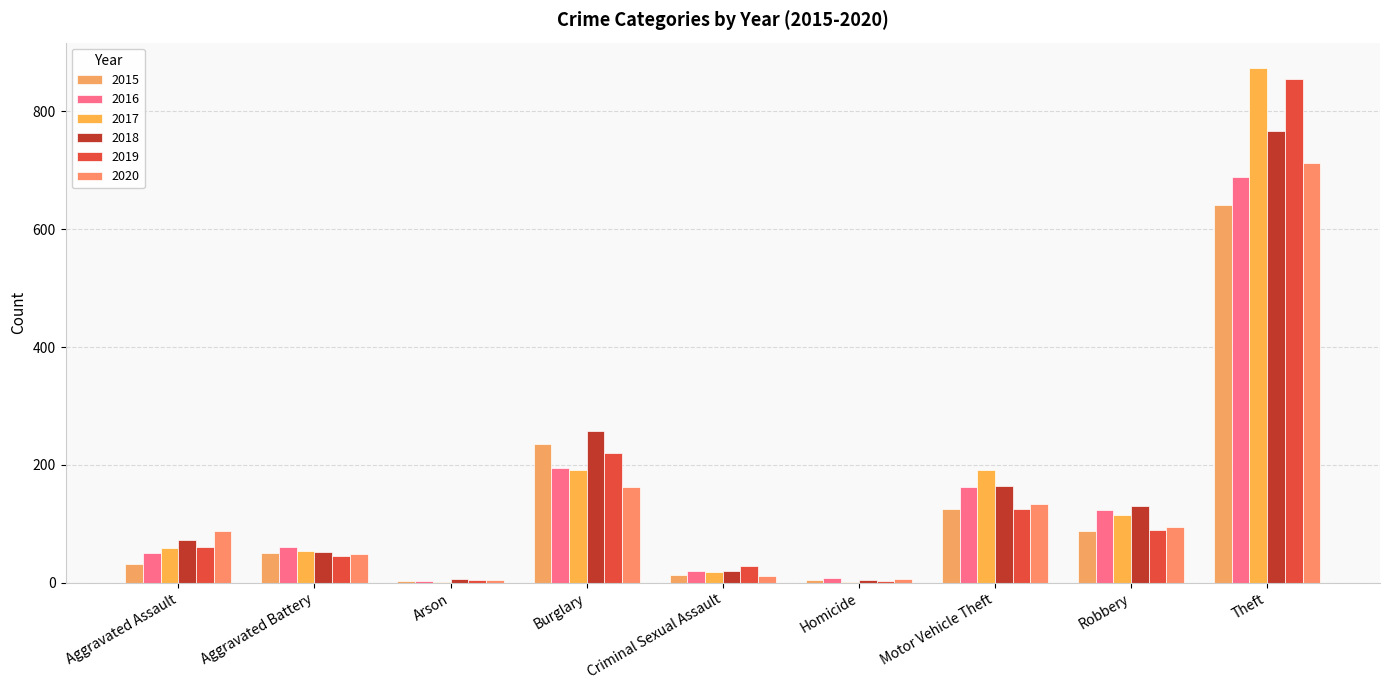

How many groups of bars are there?

9